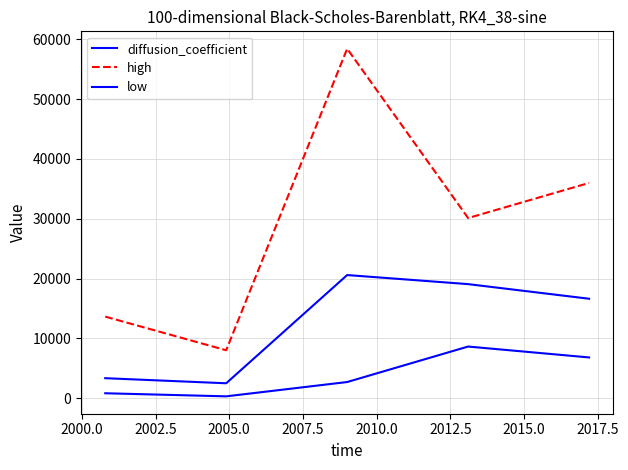

Does the chart have visible grid lines?

Yes